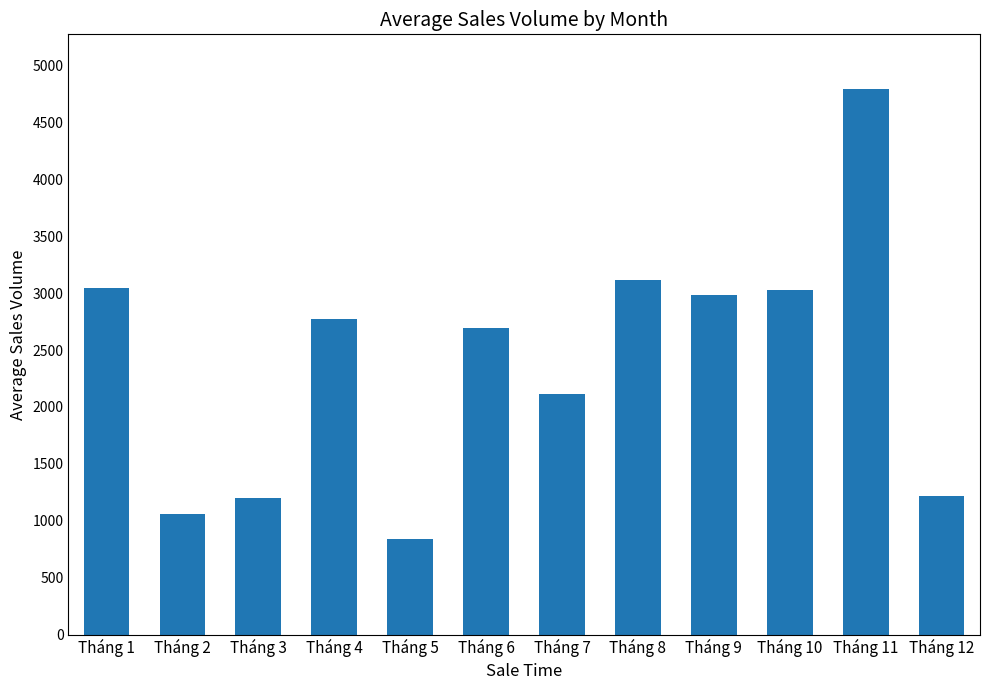

Which category has the highest value across all series?

Tháng 11